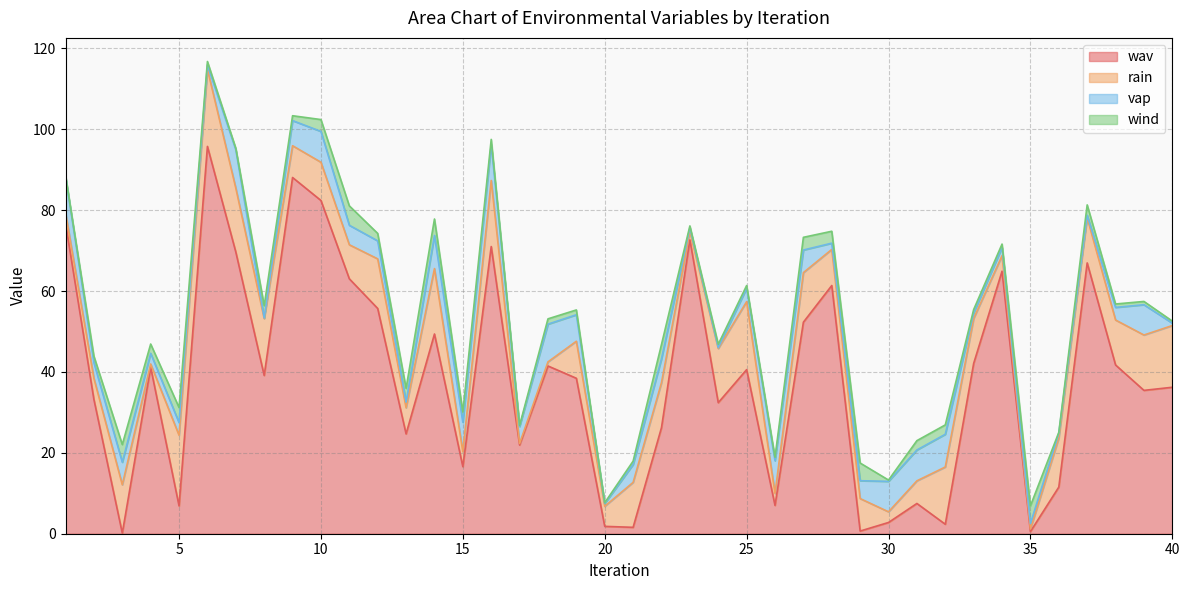

At which label is rain closest to 9?

28